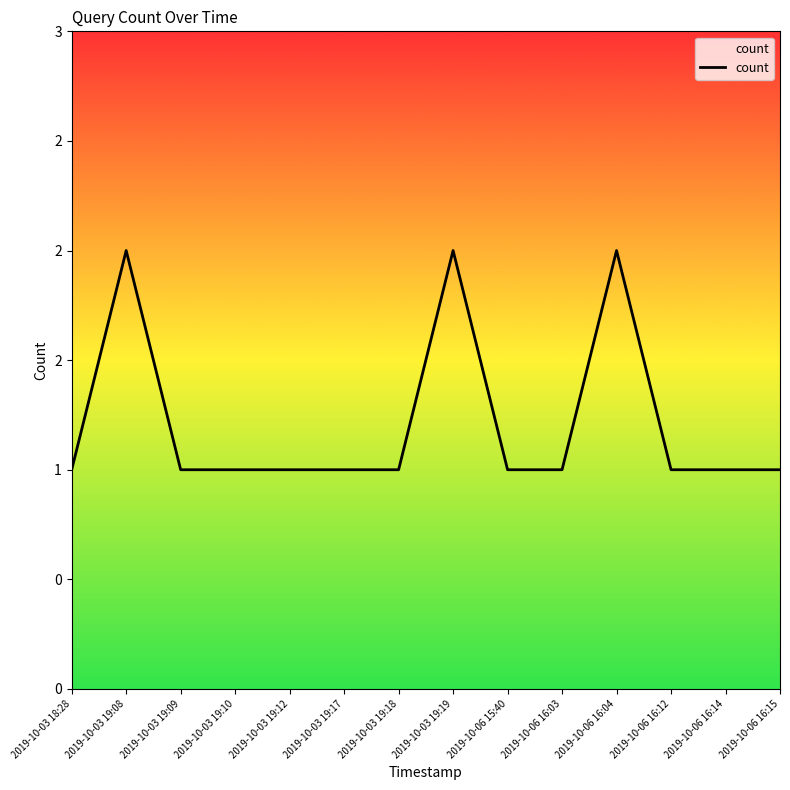

Where is the first local maximum?

2019-10-03 19:08